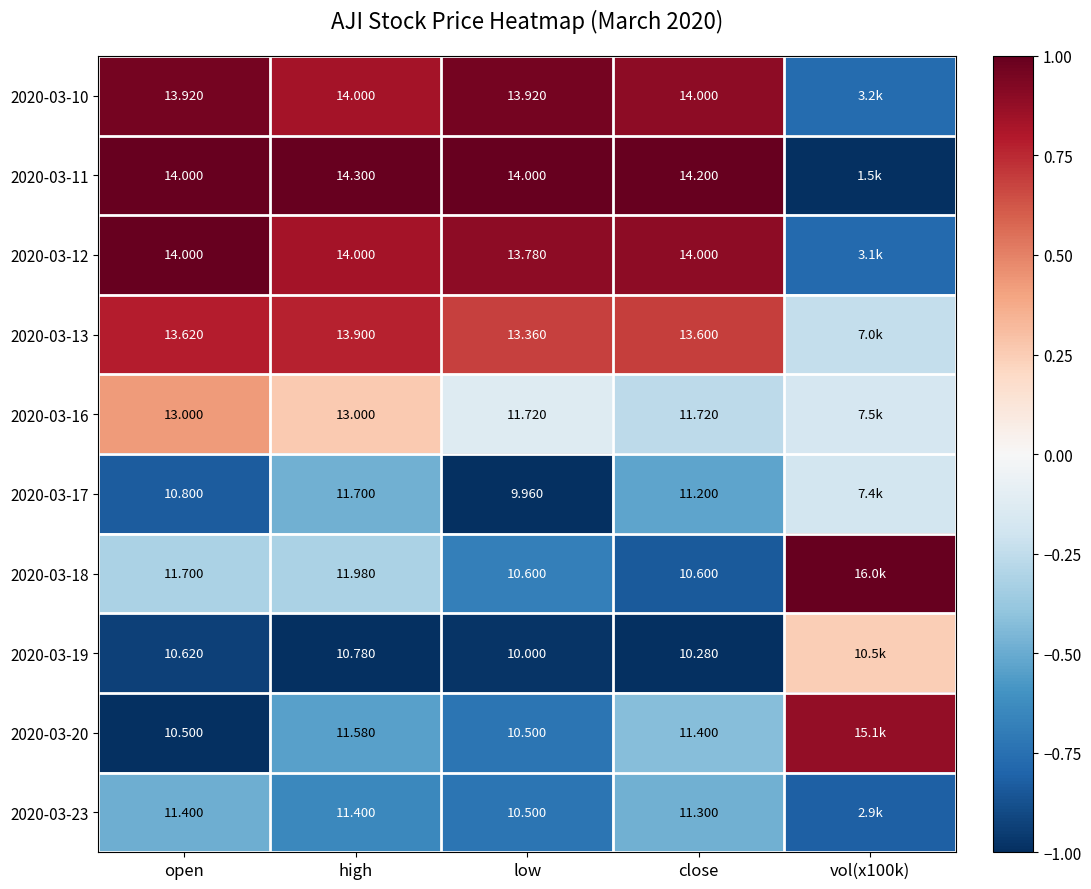

What value does the 2020-03-17 series have at vol(x100k)?

-0.2